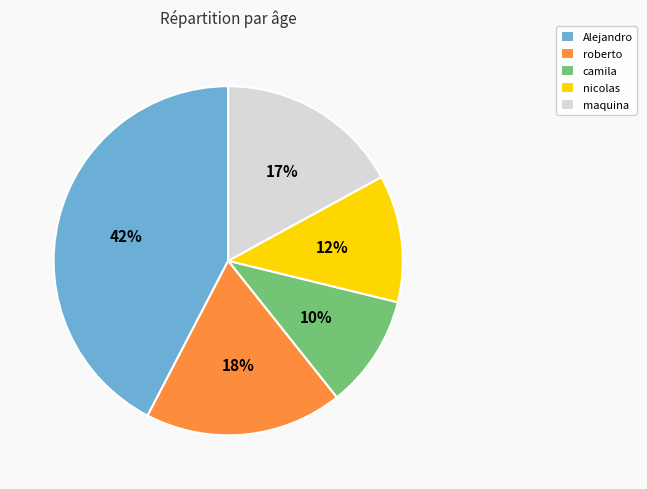

Do Alejandro and roberto together represent more than half of the pie?

Yes